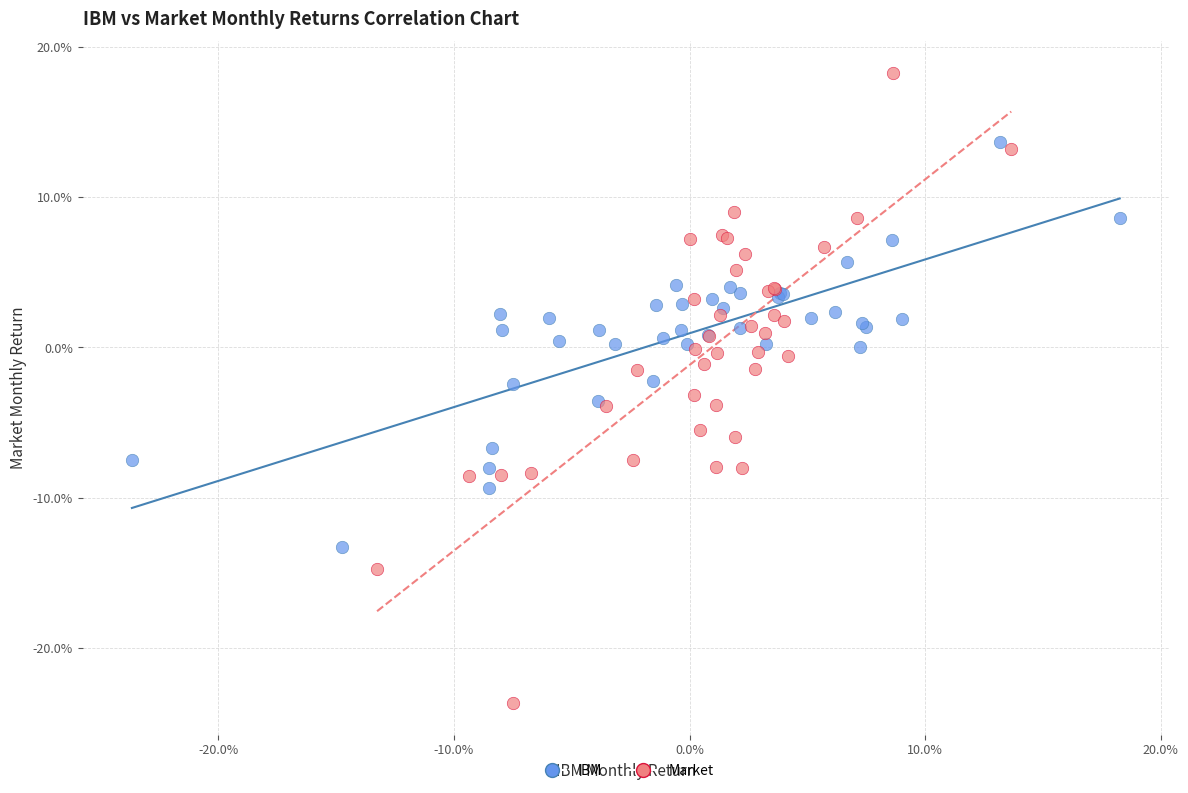

What are all the series names shown in the legend?

IBM, Market